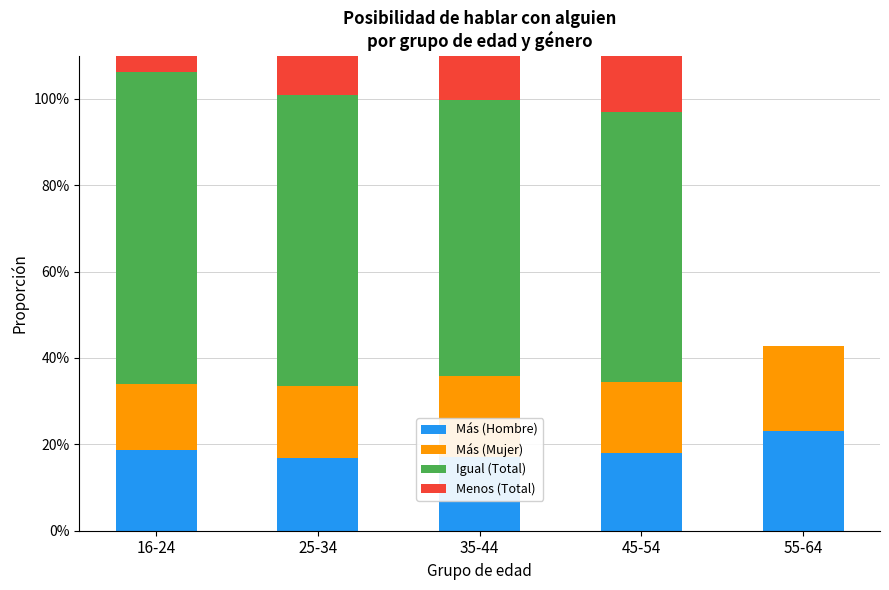

How many bars are there in each group?

4